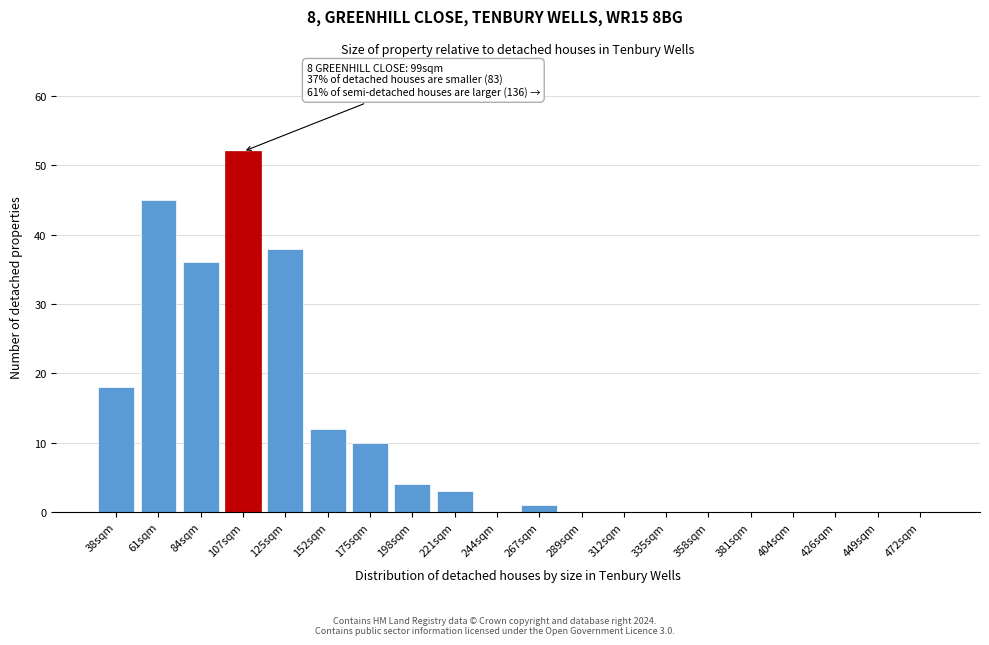

Reading left to right, what are all the values shown in this chart?

38sqm=18	61sqm=45	84sqm=36	107sqm=52	125sqm=38	152sqm=12	175sqm=10	198sqm=4	221sqm=3	244sqm=0	267sqm=1	289sqm=0	312sqm=0	335sqm=0	358sqm=0	381sqm=0	404sqm=0	426sqm=0	449sqm=0	472sqm=0